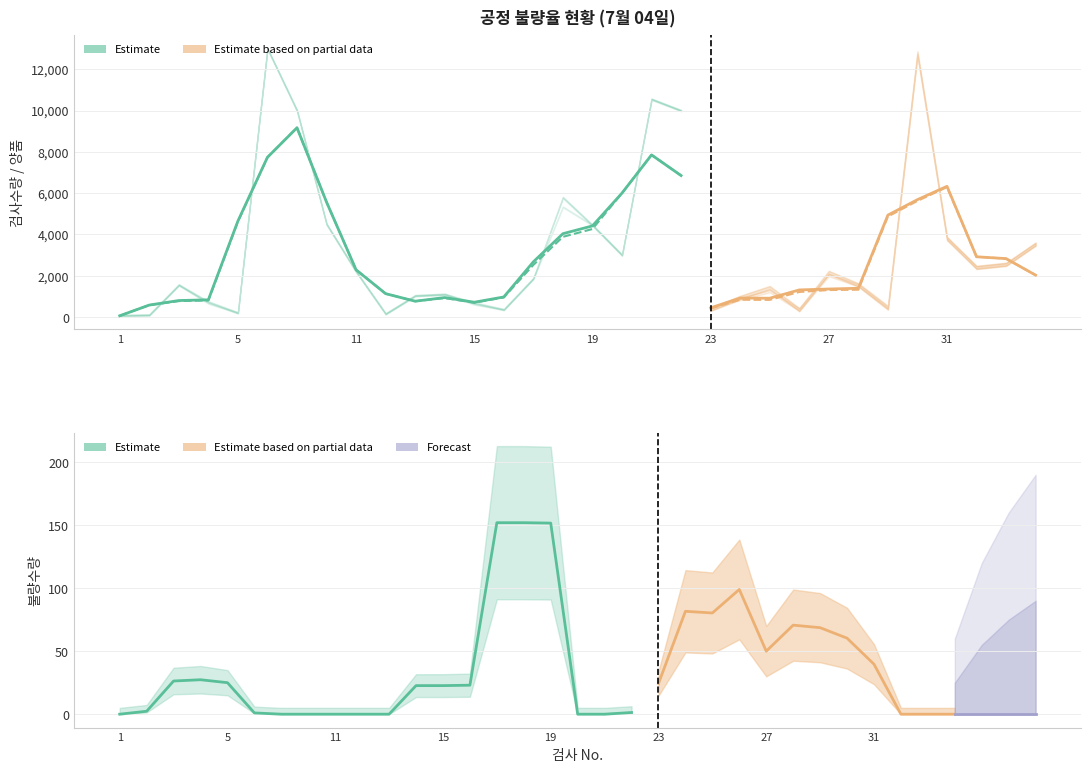

Is the value of 양품 at 3 greater than the value of 불량 at 20?

Yes